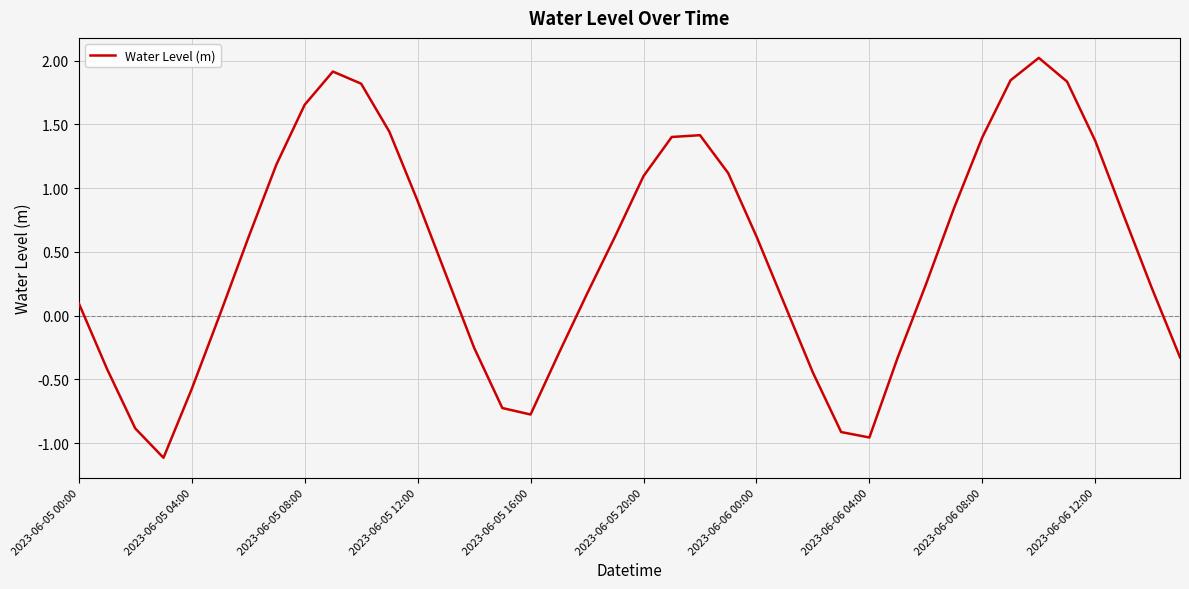

What is the difference between the maximum and minimum values?

3.1